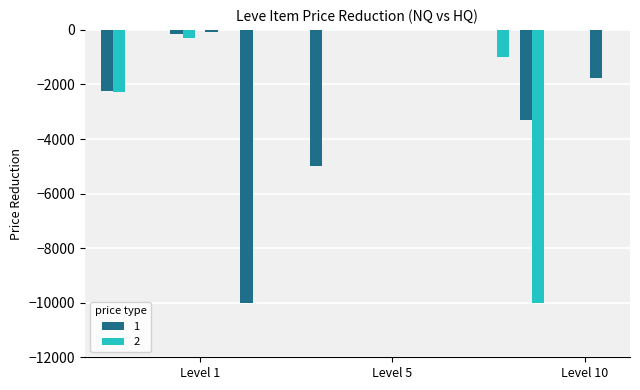

How many series are shown in this chart?

2